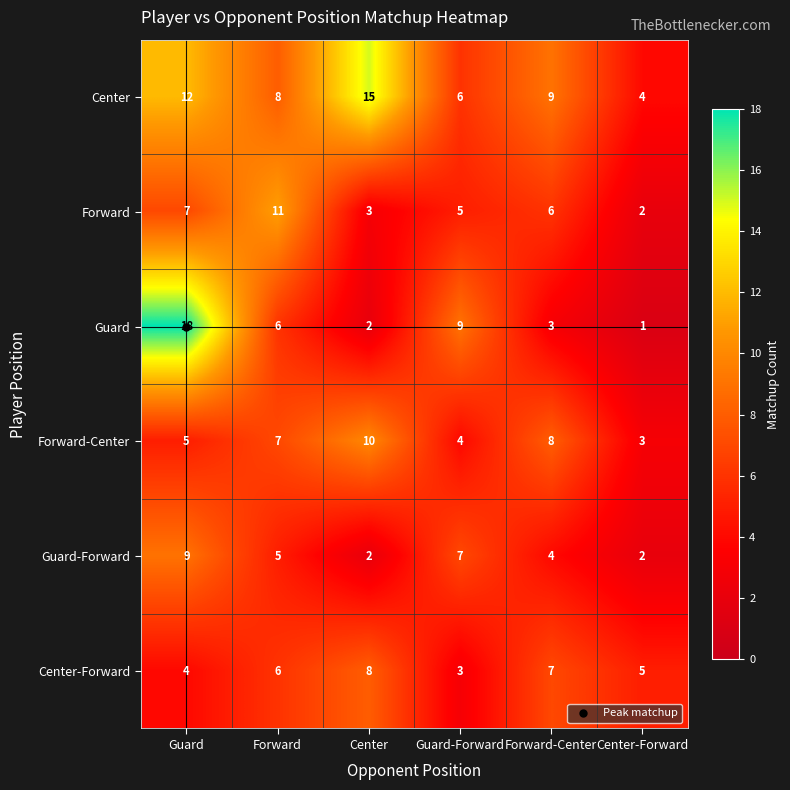

At which category is the sum across all series the highest?

Guard